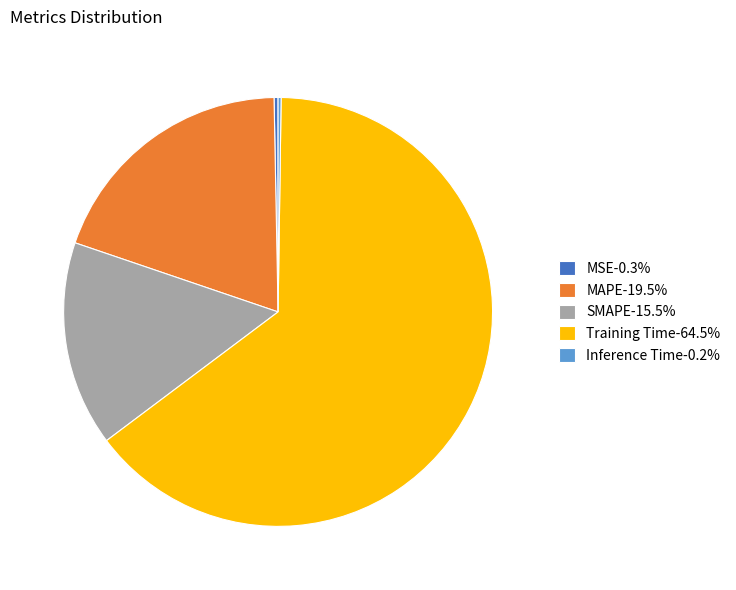

Combined, do MAPE-19.5% and SMAPE-15.5% account for over 50%?

No